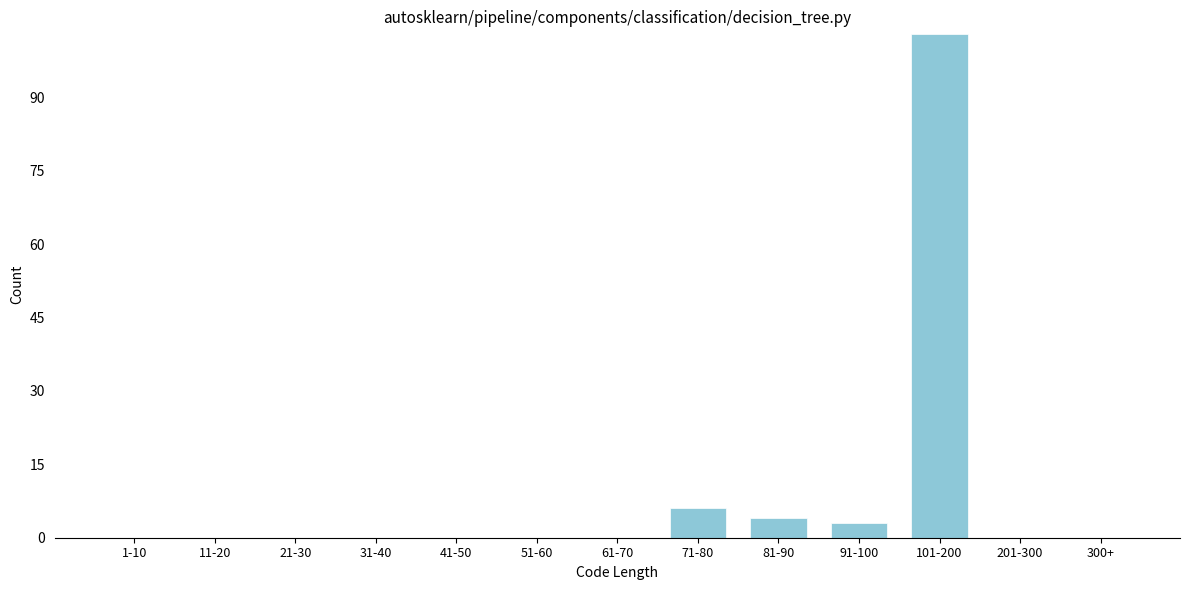

The value at 300+ is -43. True or false?

False